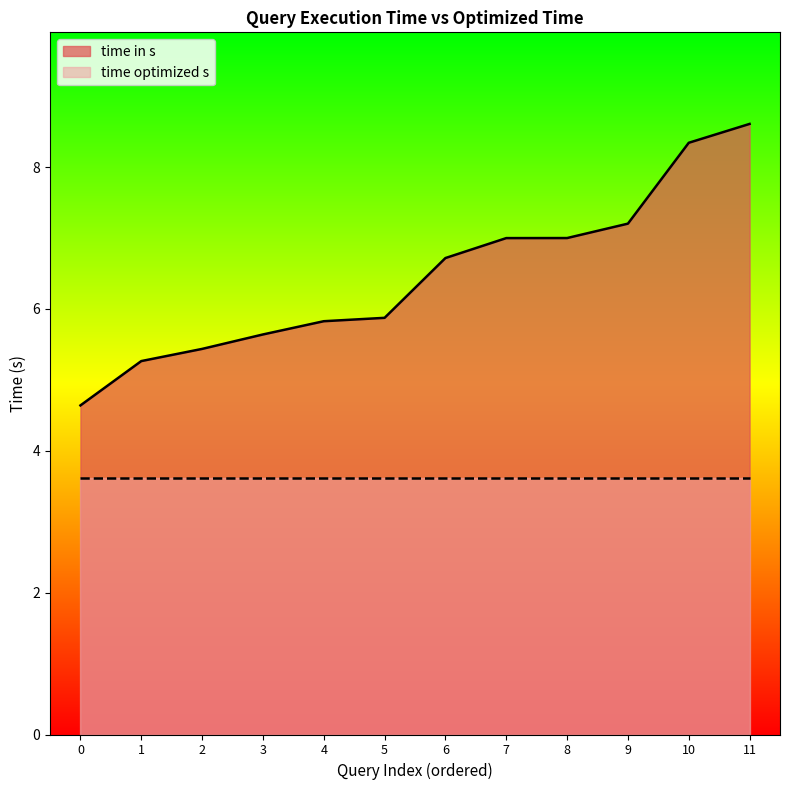

What is the difference between the values at 8 and 5?

1.1